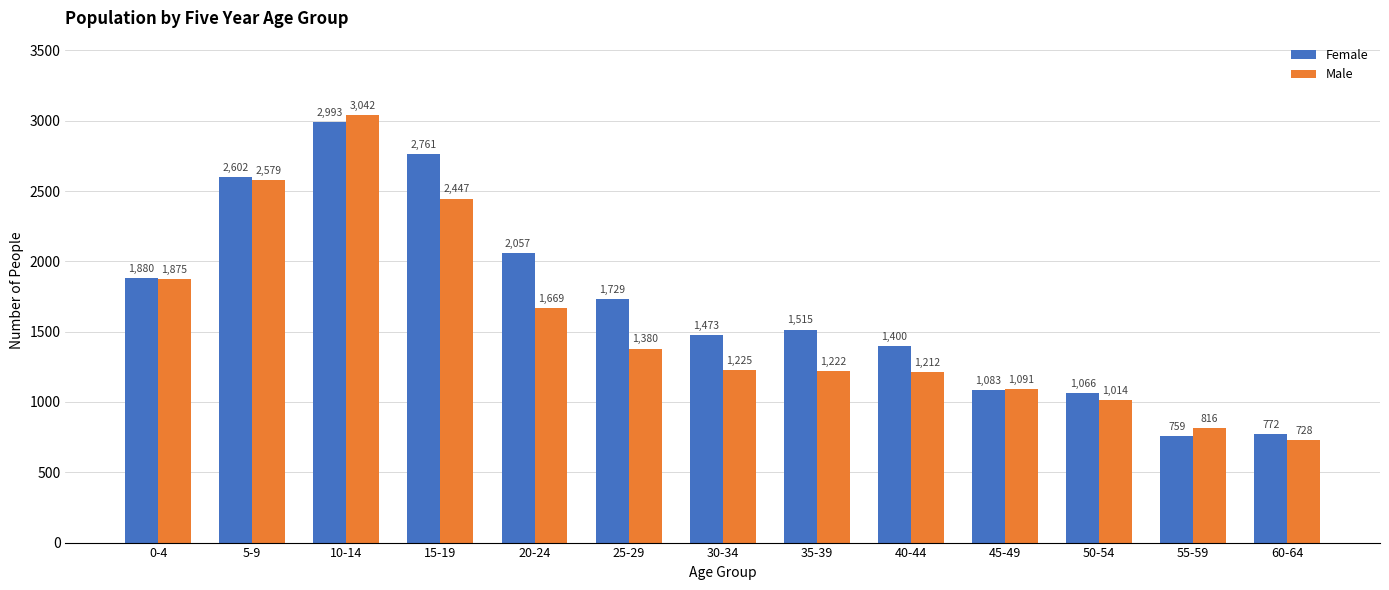

The value of Female at 45-49 is 476. True or false?

False